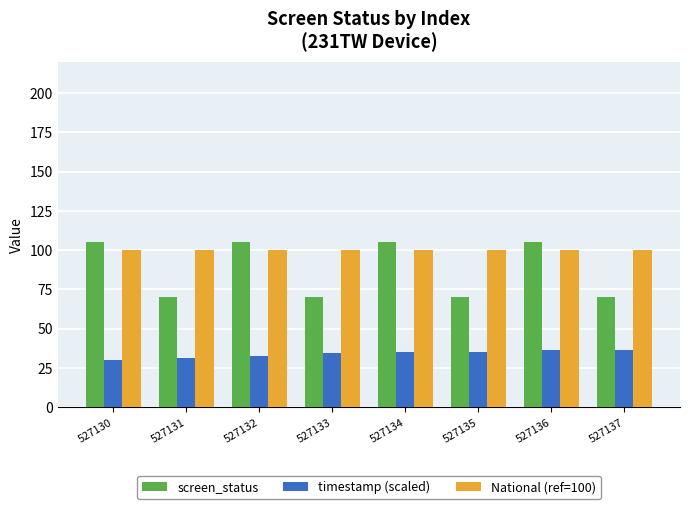

What is the spread (max minus min) of values at 527133?

65.3